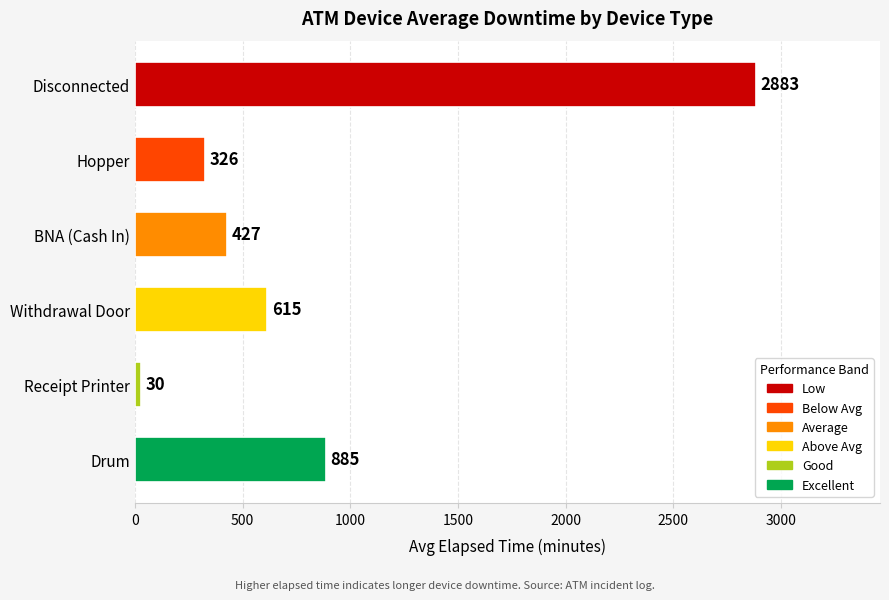

What is the sum of all values?

5166.9